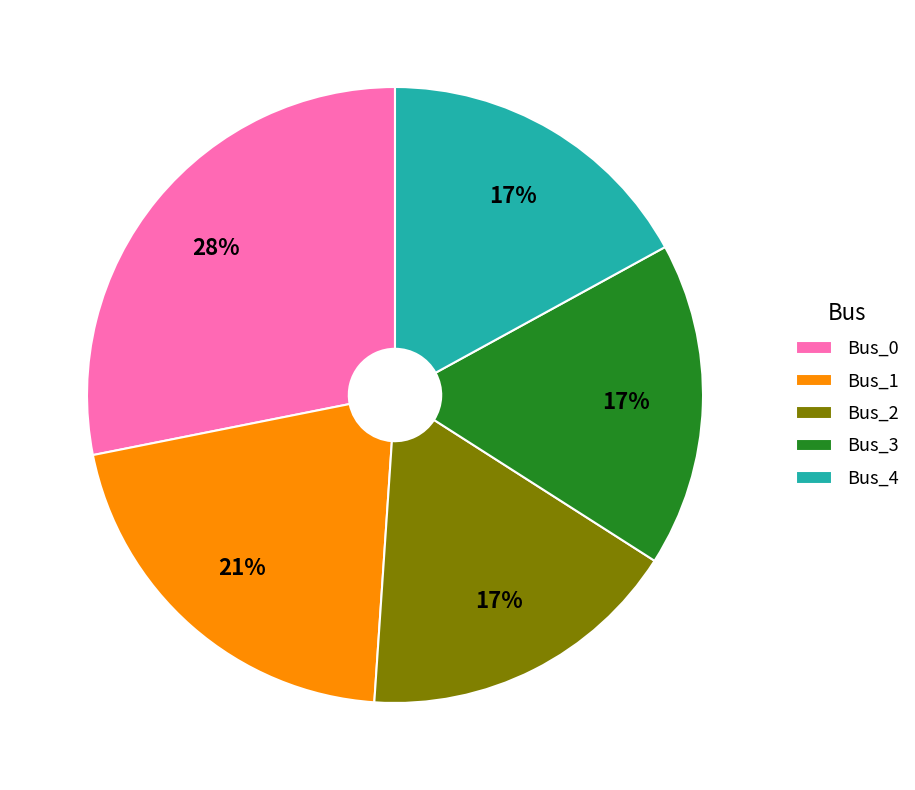

Is there any slice that represents more than half of the pie?

No